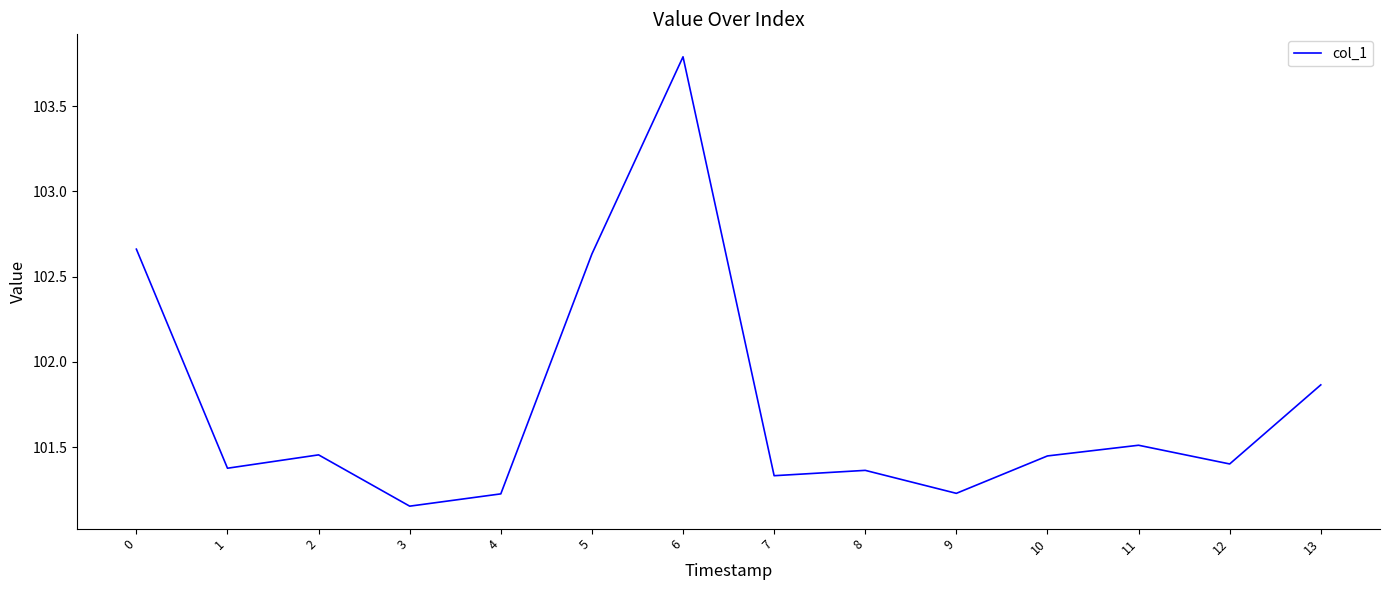

What is the difference between the maximum and minimum values?

2.6